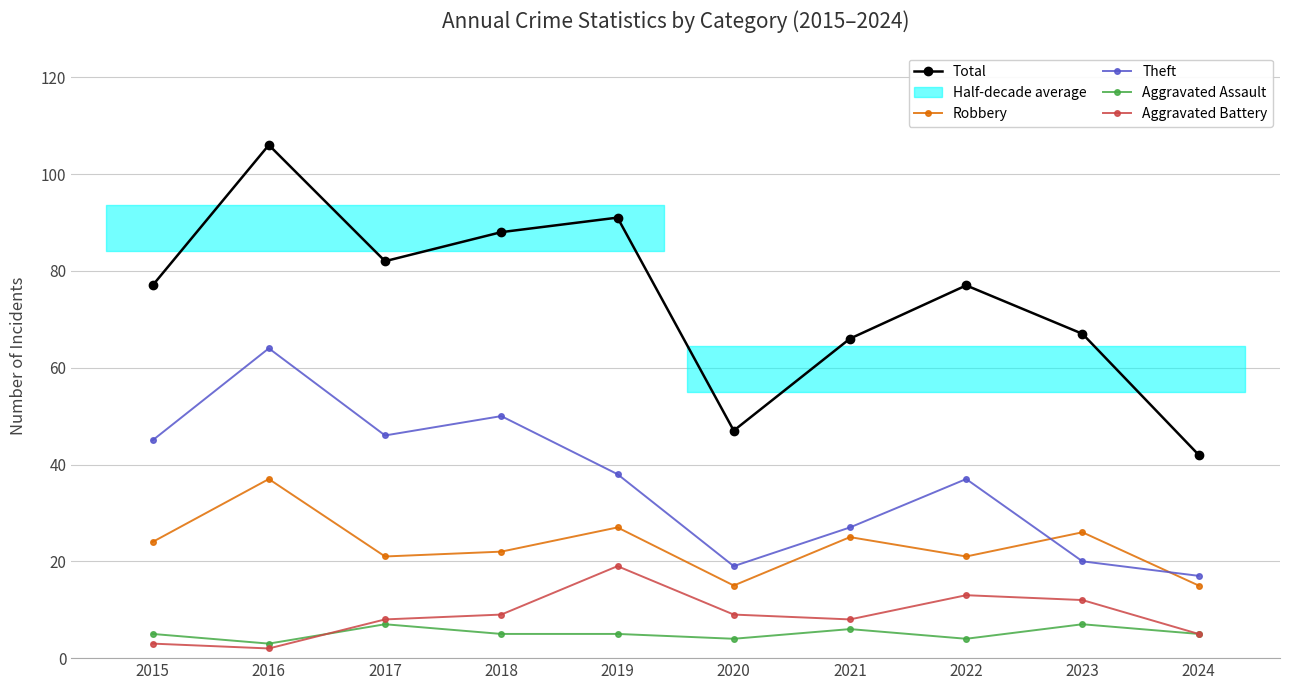

What is the lowest value of the Robbery series?

15